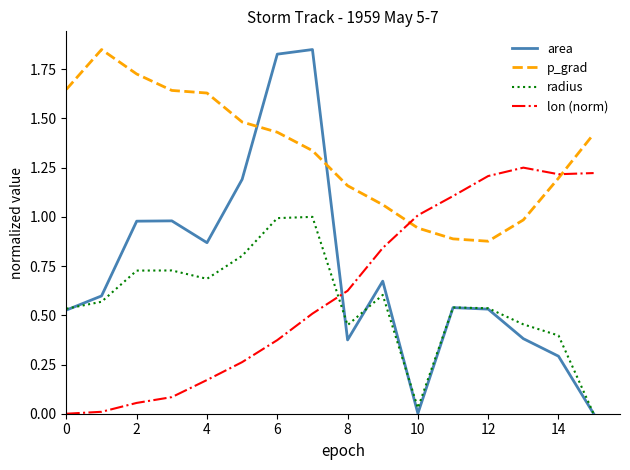

Which series has the largest total across all categories?

p_grad